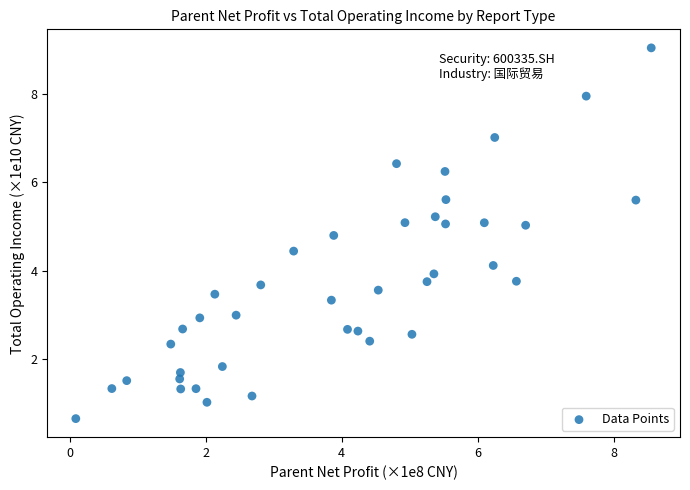

What is the range of X values (max minus min)?

8.5